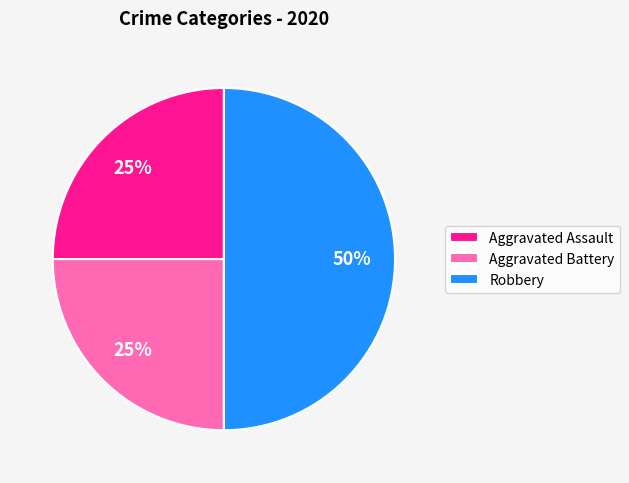

Is it true that Robbery is 50% of the pie?

True